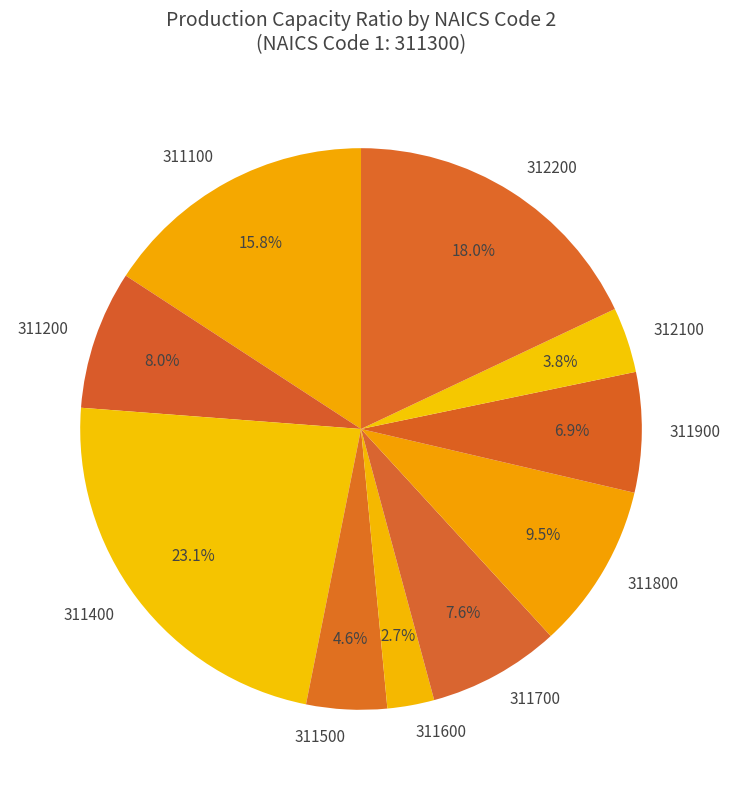

Between 311700 and 312100, which is larger?

311700